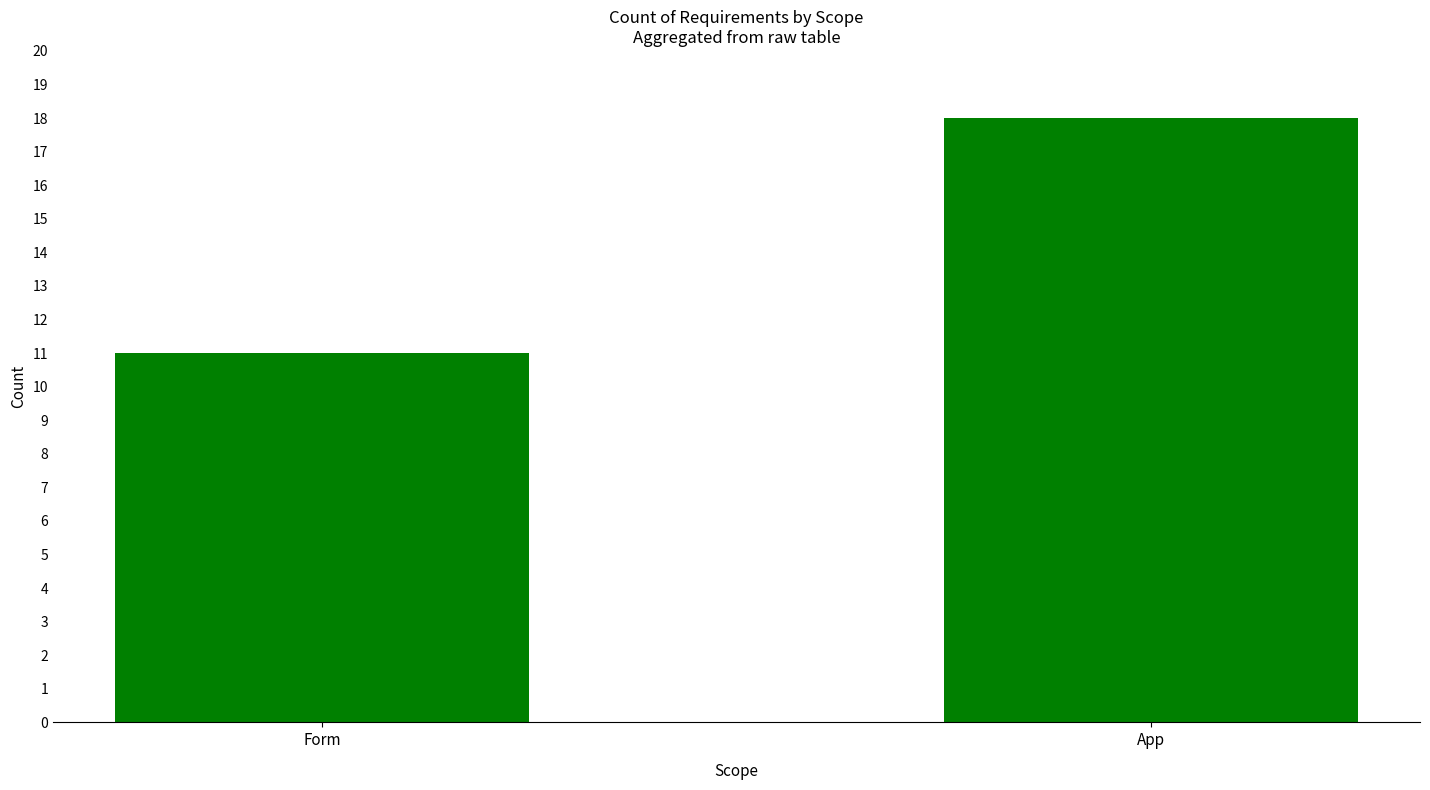

What is the label of the 1st bar from the right?

App